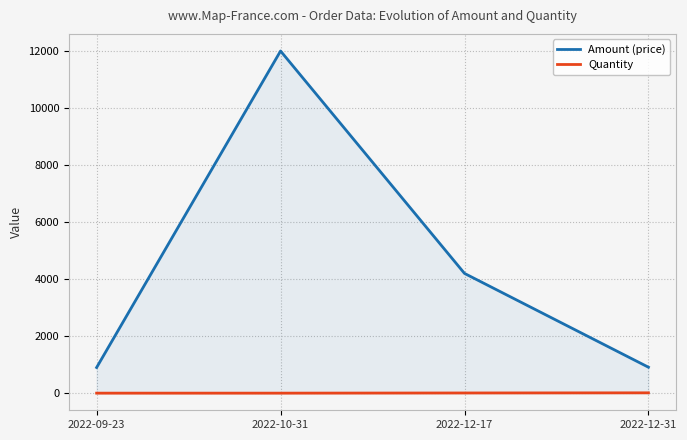

What is the difference between the highest and lowest values at 2022-12-17?

4193